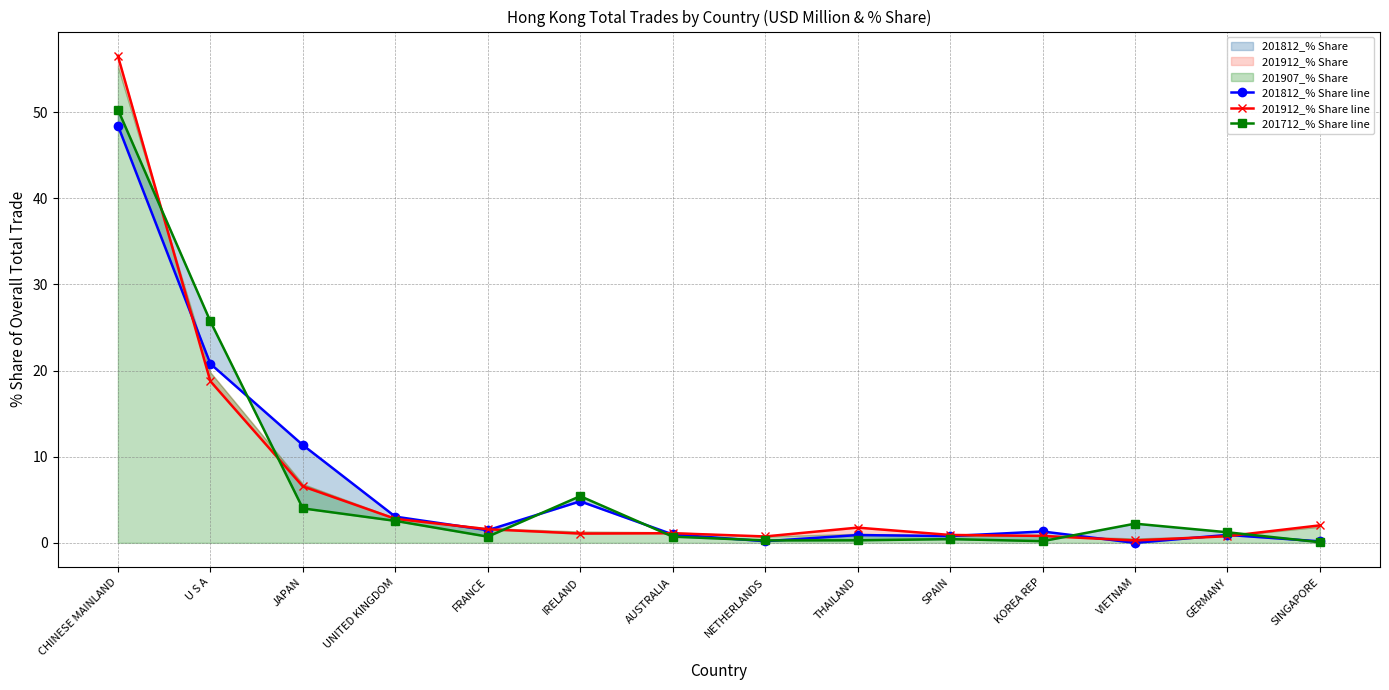

What is the sum of the 201912_% Share line values at JAPAN and SINGAPORE?

8.6